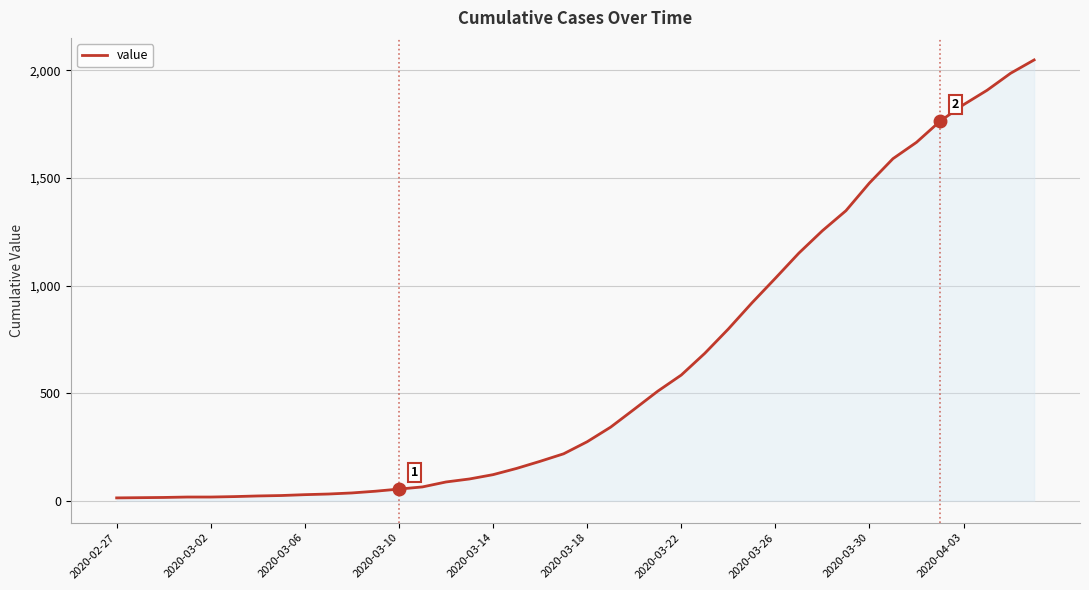

How many lines are shown in the chart?

1